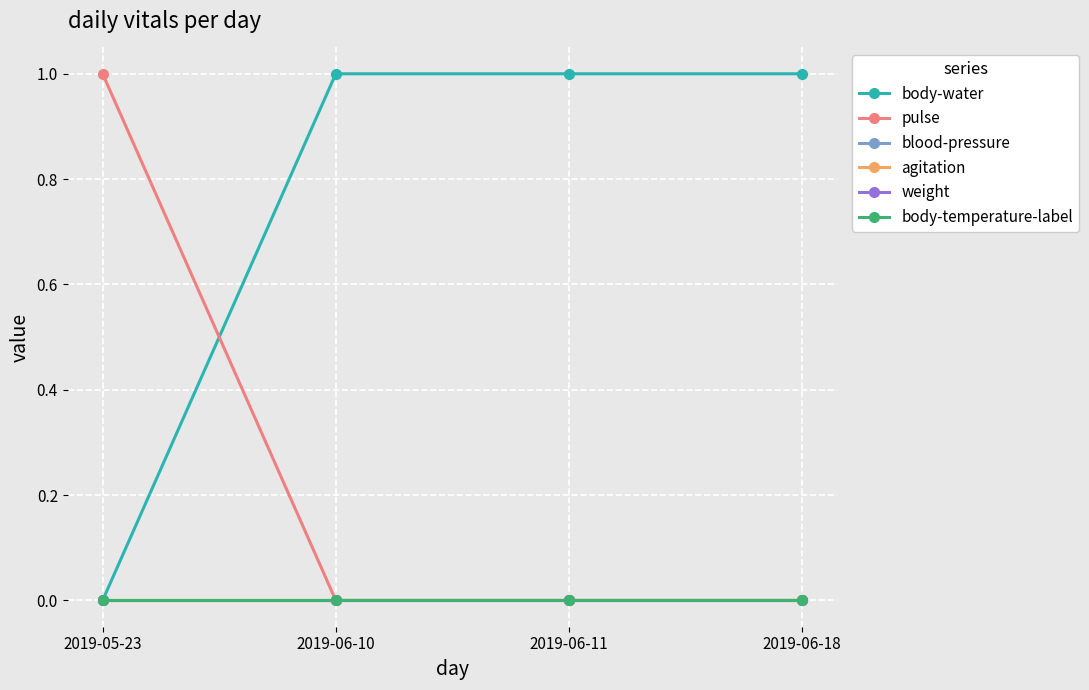

Is the value of blood-pressure at 2019-06-10 greater than the value of pulse at 2019-06-18?

No